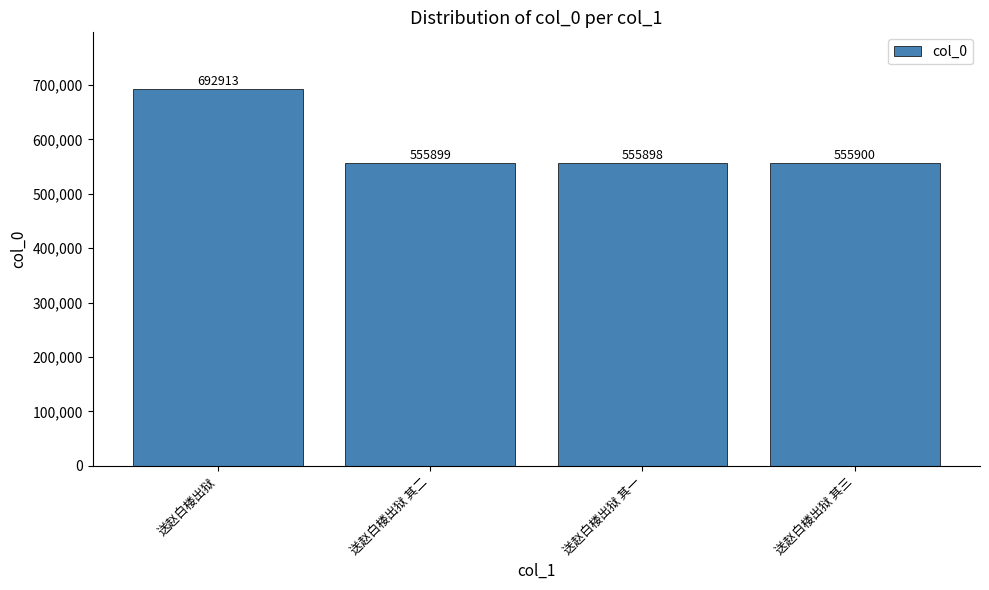

Where is the data nearest to the value 624405?

送赵白楼出狱 其三